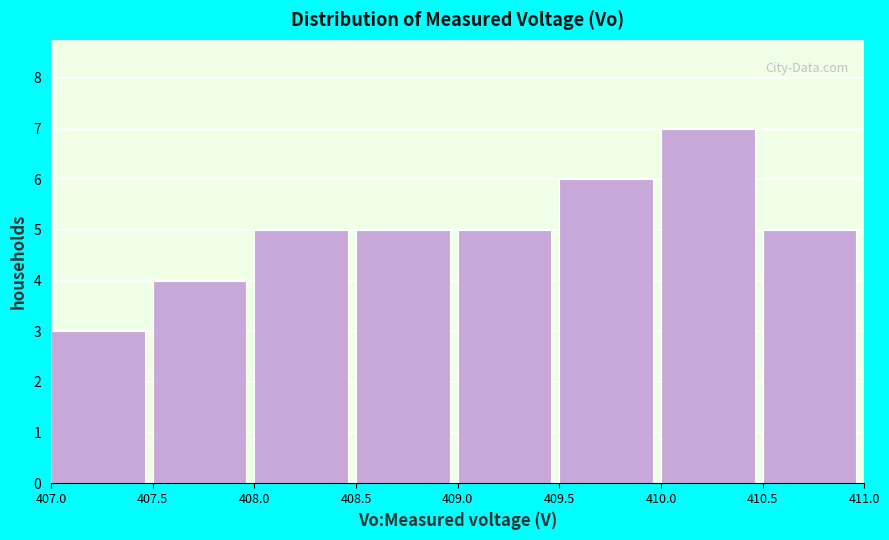

Over which range of the x-axis is the bar tallest?

410.0 to 410.5